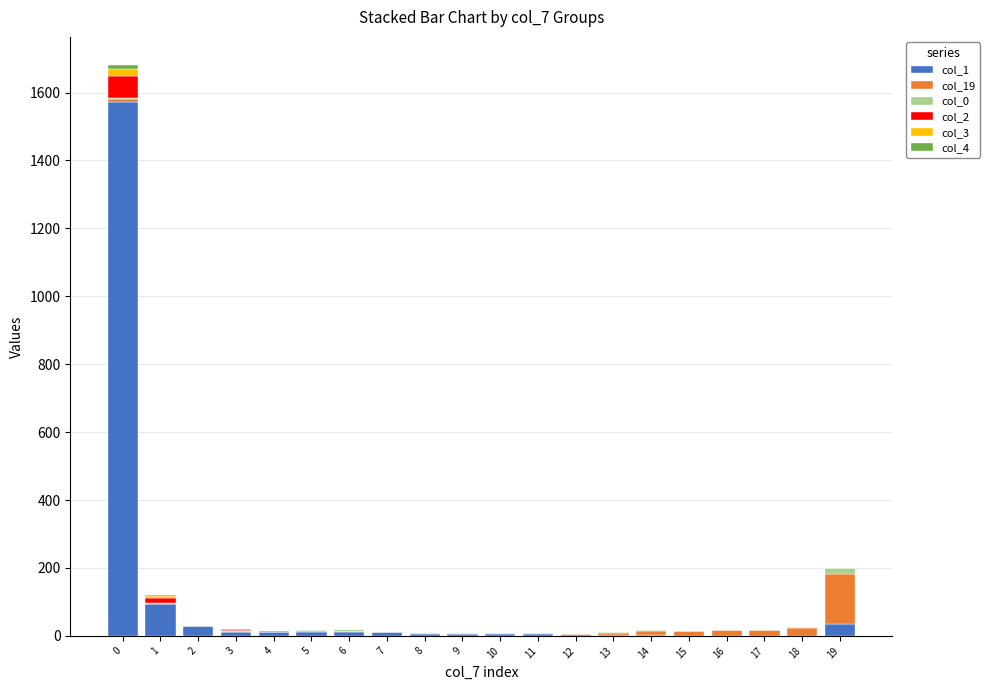

Are the bars grouped side by side (vs. stacked)?

No